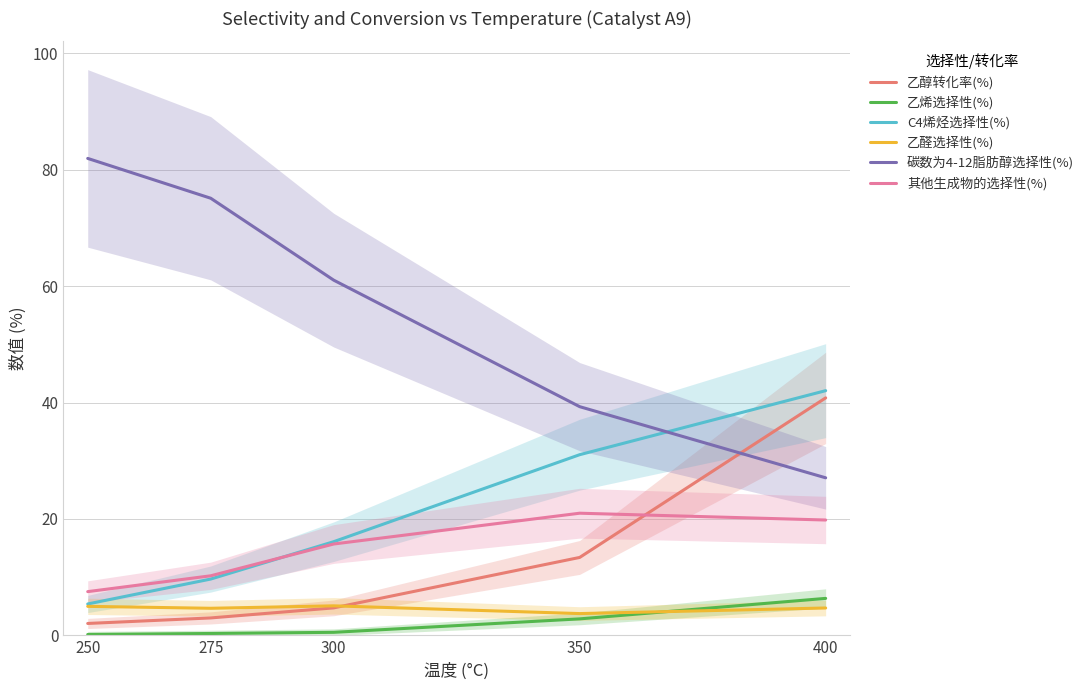

Which series has the widest spread of values?

碳数为4-12脂肪醇选择性(%)